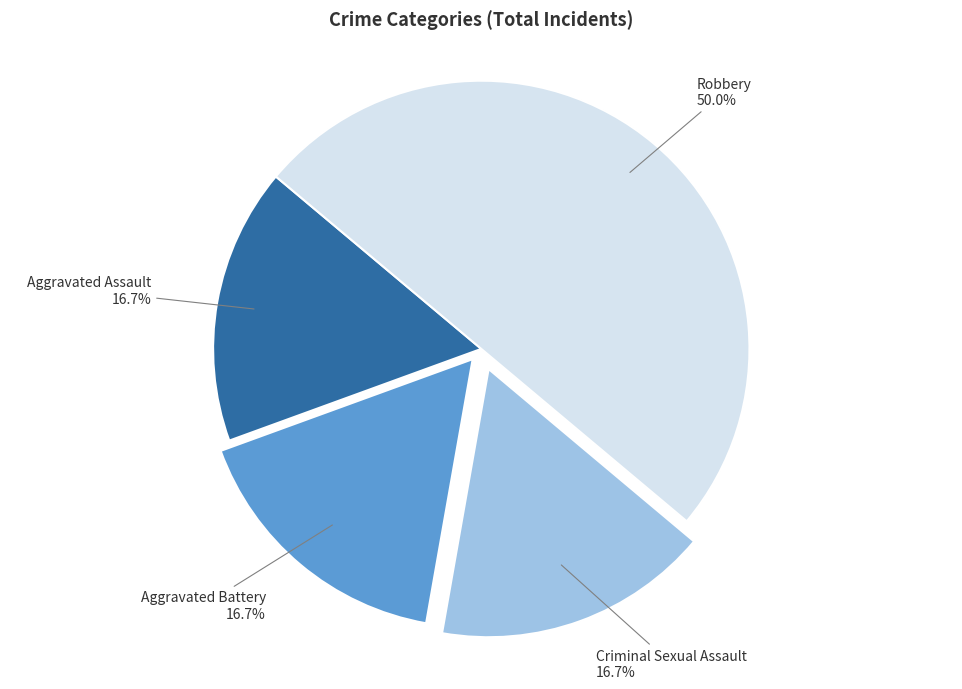

Count the number of slices in the pie.

4